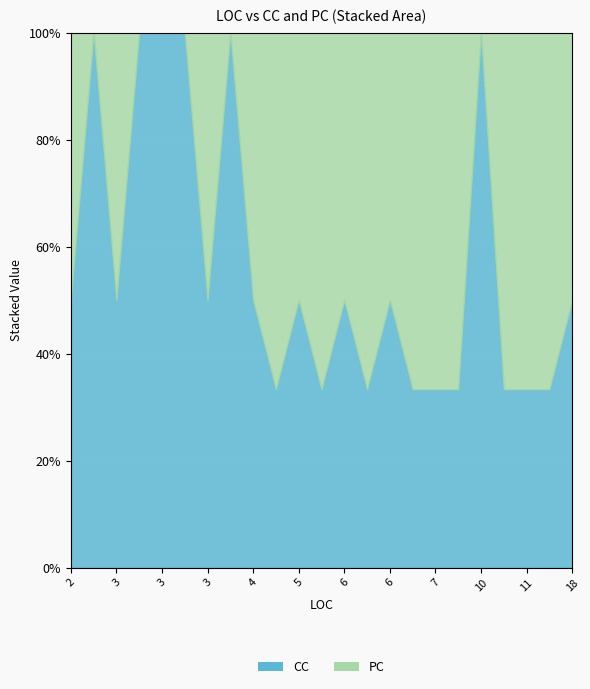

What is the value of the PC point at the 12th from the left?

2